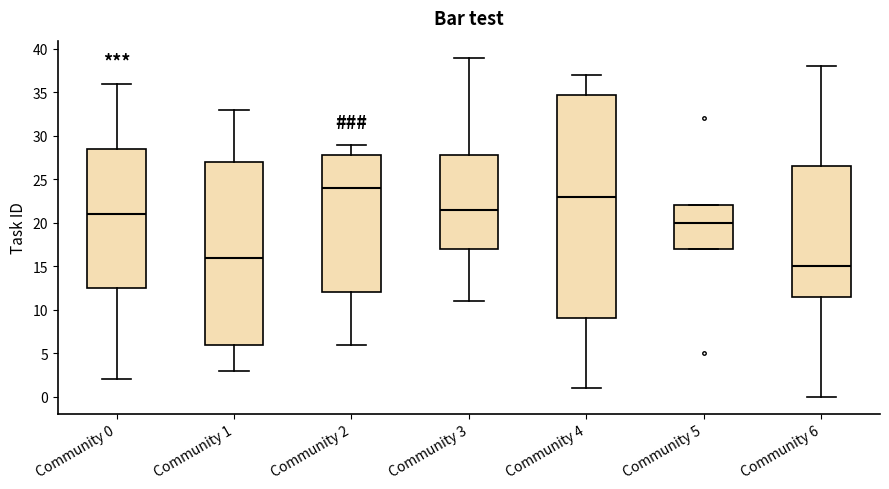

Which box's median line is the highest?

Community 2